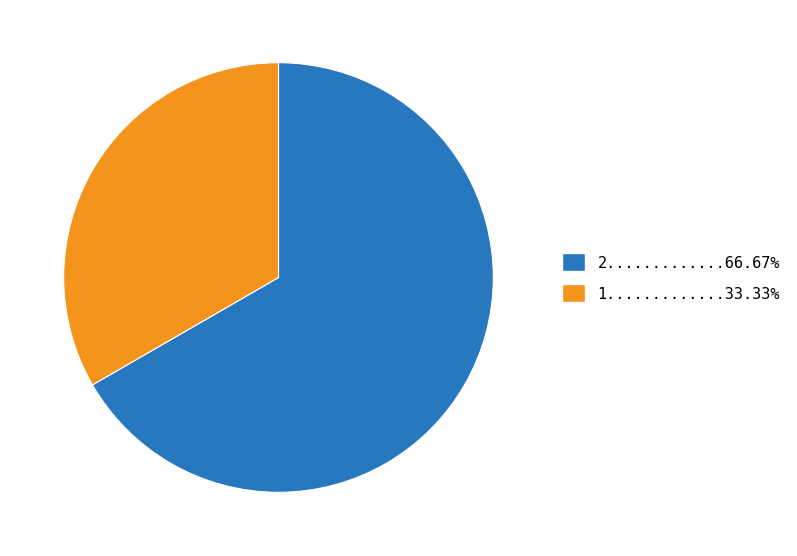

Does any single category account for the majority?

Yes